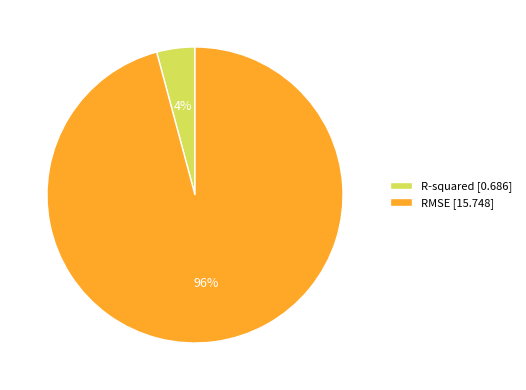

To the nearest percent, what percentage of the pie is R-squared?

4%